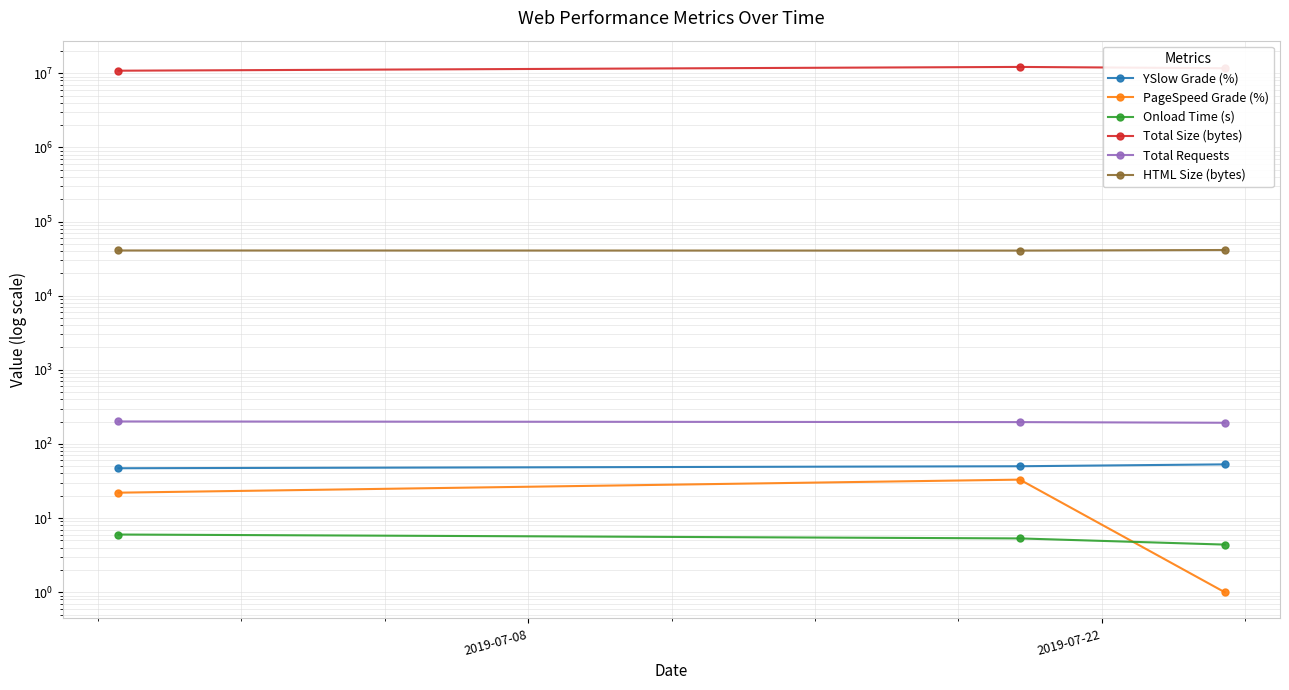

Rank the series at 2019-07-08 from lowest to highest value.

Onload Time (s), PageSpeed Grade (%), YSlow Grade (%), Total Requests, HTML Size (bytes), Total Size (bytes)